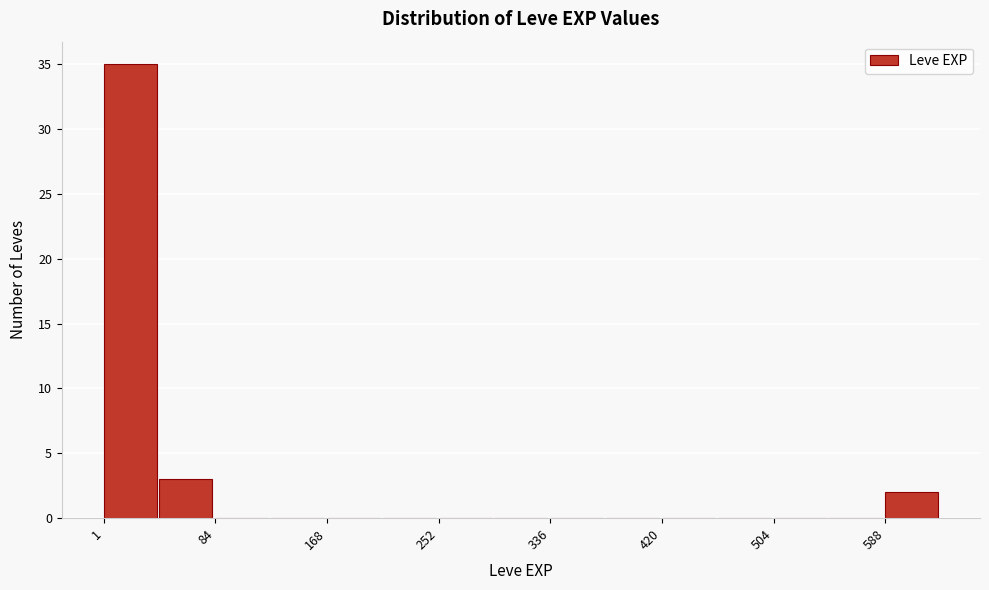

Over which range of the x-axis is the bar tallest?

0 to 40